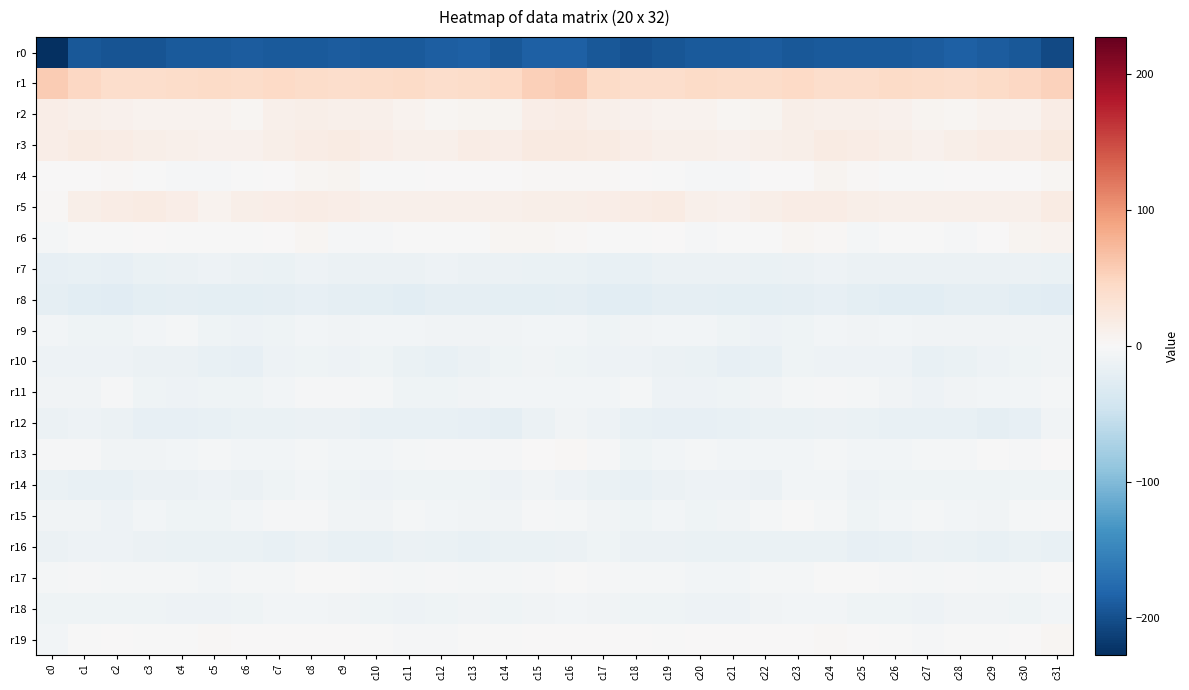

Reading left to right, list all the values displayed in this chart.

r0: c0=-227.0	c1=-193.0	c2=-195.8	c3=-196.5	c4=-190.3	c5=-190.6	c6=-189.2	c7=-190.8	c8=-190.4	c9=-189.7	c10=-191.3	c11=-190.9	c12=-186.3	c13=-185.7	c14=-192.3	c15=-185.1	c16=-185.8	c17=-191.7	c18=-198.0	c19=-193.8	c20=-190.3	c21=-190.0	c22=-189.1	c23=-191.8	c24=-190.1	c25=-190.3	c26=-191.2	c27=-189.5	c28=-184.7	c29=-188.6	c30=-192.2	c31=-205.5
r1: c0=57.9	c1=47.2	c2=40.2	c3=39.1	c4=41.7	c5=42.7	c6=41.2	c7=45.1	c8=42.5	c9=39.3	c10=41.8	c11=42.8	c12=40.1	c13=42.3	c14=45.7	c15=54.8	c16=57.1	c17=43.9	c18=39.3	c19=39.6	c20=42.7	c21=41.8	c22=42.1	c23=45.5	c24=40.6	c25=39.3	c26=43.2	c27=41.7	c28=40.5	c29=43.7	c30=46.9	c31=52.3
r2: c0=15.1	c1=12.0	c2=10.4	c3=7.6	c4=7.9	c5=7.2	c6=3.9	c7=11.3	c8=12.7	c9=11.7	c10=10.7	c11=8.5	c12=4.3	c13=6.7	c14=6.7	c15=14.4	c16=16.4	c17=11.5	c18=9.5	c19=7.1	c20=8.5	c21=5.1	c22=5.4	c23=13.7	c24=12.4	c25=10.9	c26=10.5	c27=6.1	c28=5.0	c29=7.1	c30=8.2	c31=16.0
r3: c0=15.9	c1=18.3	c2=16.5	c3=12.9	c4=11.9	c5=10.2	c6=10.2	c7=12.5	c8=17.6	c9=18.0	c10=14.9	c11=11.1	c12=12.0	c13=17.3	c14=15.8	c15=19.6	c16=20.0	c17=18.4	c18=14.9	c19=12.4	c20=11.4	c21=9.7	c22=10.7	c23=14.0	c24=19.1	c25=16.5	c26=13.6	c27=10.2	c28=14.1	c29=17.7	c30=16.8	c31=23.0
r4: c0=0.6	c1=1.7	c2=1.9	c3=-0.4	c4=-1.8	c5=-3.2	c6=-0.6	c7=0.9	c8=4.0	c9=5.6	c10=-0.0	c11=-0.8	c12=1.7	c13=1.4	c14=1.1	c15=2.6	c16=3.2	c17=2.1	c18=1.1	c19=-0.9	c20=-2.5	c21=-2.7	c22=0.2	c23=0.9	c24=6.3	c25=3.0	c26=-0.9	c27=-0.0	c28=1.7	c29=1.4	c30=1.4	c31=4.8
r5: c0=3.0	c1=13.0	c2=16.0	c3=18.8	c4=15.0	c5=8.7	c6=13.0	c7=15.9	c8=17.1	c9=14.7	c10=11.3	c11=11.4	c12=11.7	c13=12.3	c14=11.1	c15=12.9	c16=12.9	c17=15.0	c18=16.9	c19=18.6	c20=11.8	c21=9.9	c22=13.9	c23=16.6	c24=16.7	c25=12.8	c26=11.2	c27=11.4	c28=12.0	c29=11.8	c30=12.2	c31=17.8
r6: c0=-5.1	c1=-0.5	c2=-1.3	c3=0.5	c4=-1.7	c5=-1.5	c6=-1.5	c7=1.3	c8=4.1	c9=-3.0	c10=-3.3	c11=-0.1	c12=-1.6	c13=-0.4	c14=4.6	c15=5.2	c16=3.0	c17=-0.2	c18=-0.6	c19=0.2	c20=-2.1	c21=-1.4	c22=-1.5	c23=3.7	c24=1.8	c25=-4.9	c26=-1.4	c27=-0.5	c28=-2.1	c29=1.7	c30=6.0	c31=8.7
r7: c0=-18.2	c1=-17.4	c2=-18.5	c3=-14.5	c4=-13.3	c5=-12.3	c6=-13.5	c7=-14.3	c8=-11.4	c9=-13.0	c10=-13.5	c11=-13.1	c12=-12.3	c13=-14.0	c14=-13.4	c15=-14.4	c16=-14.9	c17=-17.4	c18=-17.0	c19=-13.7	c20=-12.9	c21=-12.6	c22=-14.7	c23=-12.6	c24=-12.0	c25=-13.4	c26=-13.9	c27=-12.5	c28=-13.2	c29=-13.9	c30=-13.0	c31=-14.6
r8: c0=-20.5	c1=-24.2	c2=-25.1	c3=-22.2	c4=-20.1	c5=-22.6	c6=-21.7	c7=-21.0	c8=-17.8	c9=-19.9	c10=-22.3	c11=-24.4	c12=-21.2	c13=-20.1	c14=-22.3	c15=-23.0	c16=-21.0	c17=-24.5	c18=-24.2	c19=-21.0	c20=-20.8	c21=-22.7	c22=-21.7	c23=-19.9	c24=-17.8	c25=-21.3	c26=-23.4	c27=-23.7	c28=-20.1	c29=-20.9	c30=-23.2	c31=-26.1
r9: c0=-6.5	c1=-10.2	c2=-9.6	c3=-7.1	c4=-4.9	c5=-9.1	c6=-11.8	c7=-10.4	c8=-6.4	c9=-7.2	c10=-5.8	c11=-6.9	c12=-7.6	c13=-7.8	c14=-7.7	c15=-6.7	c16=-6.4	c17=-10.5	c18=-8.2	c19=-6.1	c20=-6.0	c21=-10.5	c22=-12.2	c23=-9.0	c24=-6.1	c25=-7.5	c26=-5.6	c27=-7.4	c28=-7.5	c29=-8.3	c30=-7.4	c31=-8.4
r10: c0=-11.9	c1=-12.4	c2=-11.0	c3=-12.9	c4=-13.0	c5=-17.7	c6=-18.4	c7=-11.6	c8=-10.6	c9=-11.8	c10=-10.5	c11=-15.5	c12=-16.4	c13=-12.5	c14=-10.6	c15=-8.6	c16=-10.4	c17=-11.8	c18=-11.4	c19=-12.6	c20=-14.6	c21=-18.7	c22=-16.5	c23=-9.9	c24=-11.7	c25=-11.4	c26=-11.5	c27=-17.2	c28=-14.7	c29=-12.0	c30=-9.7	c31=-7.7
r11: c0=-8.3	c1=-7.5	c2=-3.4	c3=-9.8	c4=-11.7	c5=-10.6	c6=-9.1	c7=-5.5	c8=-2.3	c9=-3.3	c10=-5.3	c11=-10.5	c12=-9.7	c13=-7.4	c14=-5.4	c15=-6.1	c16=-6.7	c17=-5.7	c18=-4.6	c19=-11.3	c20=-11.4	c21=-10.0	c22=-8.1	c23=-3.7	c24=-2.9	c25=-3.9	c26=-7.3	c27=-10.9	c28=-8.8	c29=-6.3	c30=-6.0	c31=-3.6
r12: c0=-13.4	c1=-11.5	c2=-14.0	c3=-18.5	c4=-18.4	c5=-17.7	c6=-15.1	c7=-15.1	c8=-14.0	c9=-13.3	c10=-16.2	c11=-17.6	c12=-17.1	c13=-18.8	c14=-20.6	c15=-12.4	c16=-8.7	c17=-11.5	c18=-16.1	c19=-18.7	c20=-18.3	c21=-16.6	c22=-14.7	c23=-15.7	c24=-12.9	c25=-14.5	c26=-17.2	c27=-17.3	c28=-17.4	c29=-19.7	c30=-19.1	c31=-8.1
r13: c0=-2.7	c1=-2.4	c2=-8.1	c3=-7.3	c4=-5.4	c5=-4.9	c6=-6.7	c7=-6.0	c8=-5.0	c9=-5.7	c10=-6.3	c11=-4.3	c12=-3.5	c13=-2.6	c14=-2.2	c15=0.2	c16=1.9	c17=-3.5	c18=-9.2	c19=-6.5	c20=-4.9	c21=-5.6	c22=-6.8	c23=-5.4	c24=-4.9	c25=-6.6	c26=-5.4	c27=-3.9	c28=-3.6	c29=-1.5	c30=-2.7	c31=1.0
r14: c0=-15.2	c1=-16.4	c2=-17.0	c3=-13.9	c4=-12.5	c5=-11.1	c6=-14.0	c7=-9.2	c8=-6.1	c9=-9.9	c10=-11.6	c11=-10.0	c12=-9.9	c13=-10.4	c14=-10.7	c15=-7.9	c16=-11.3	c17=-15.7	c18=-16.5	c19=-13.3	c20=-11.5	c21=-12.4	c22=-13.8	c23=-6.2	c24=-6.9	c25=-11.6	c26=-10.6	c27=-10.4	c28=-10.0	c29=-10.5	c30=-10.2	c31=-9.9
r15: c0=-8.3	c1=-7.8	c2=-10.9	c3=-6.7	c4=-9.3	c5=-9.5	c6=-5.5	c7=-2.3	c8=-2.8	c9=-7.6	c10=-8.2	c11=-5.0	c12=-5.8	c13=-7.3	c14=-7.2	c15=-2.8	c16=-4.6	c17=-8.4	c18=-10.5	c19=-6.5	c20=-10.1	c21=-8.2	c22=-4.9	c23=-1.3	c24=-4.2	c25=-9.1	c26=-6.8	c27=-5.2	c28=-6.4	c29=-7.7	c30=-5.2	c31=-2.4
r16: c0=-13.1	c1=-11.3	c2=-11.4	c3=-13.6	c4=-14.4	c5=-14.8	c6=-14.5	c7=-16.1	c8=-14.0	c9=-17.0	c10=-17.3	c11=-13.9	c12=-14.4	c13=-16.2	c14=-15.5	c15=-15.9	c16=-13.2	c17=-10.5	c18=-13.0	c19=-13.5	c20=-15.0	c21=-14.3	c22=-15.9	c23=-15.2	c24=-14.7	c25=-18.0	c26=-16.2	c27=-13.4	c28=-15.5	c29=-16.0	c30=-15.6	c31=-17.1
r17: c0=-5.0	c1=-2.9	c2=-3.8	c3=-4.8	c4=-4.5	c5=-6.3	c6=-4.7	c7=-4.7	c8=-1.5	c9=-0.2	c10=-2.3	c11=-3.6	c12=-3.2	c13=-3.9	c14=-4.6	c15=-2.7	c16=-1.6	c17=-2.6	c18=-5.3	c19=-3.7	c20=-5.9	c21=-5.6	c22=-5.0	c23=-4.0	c24=-0.4	c25=-1.2	c26=-2.7	c27=-3.7	c28=-3.4	c29=-4.3	c30=-4.1	c31=-1.8
r18: c0=-10.4	c1=-8.9	c2=-9.2	c3=-10.4	c4=-10.7	c5=-12.0	c6=-10.5	c7=-5.3	c8=-6.1	c9=-7.8	c10=-10.6	c11=-11.4	c12=-9.7	c13=-7.8	c14=-9.6	c15=-7.1	c16=-6.9	c17=-8.3	c18=-10.1	c19=-10.2	c20=-11.3	c21=-12.4	c22=-8.0	c23=-5.5	c24=-6.4	c25=-9.4	c26=-10.5	c27=-11.6	c28=-8.6	c29=-8.1	c30=-9.3	c31=-6.5
r19: c0=-6.6	c1=-0.0	c2=0.4	c3=-1.3	c4=-0.4	c5=1.8	c6=1.1	c7=0.8	c8=1.2	c9=1.6	c10=-1.2	c11=-2.6	c12=-1.9	c13=-0.2	c14=-0.0	c15=1.5	c16=1.5	c17=1.1	c18=0.1	c19=-1.6	c20=0.7	c21=1.6	c22=1.0	c23=0.5	c24=1.9	c25=0.4	c26=-1.7	c27=-2.8	c28=-1.1	c29=-0.2	c30=0.7	c31=4.0